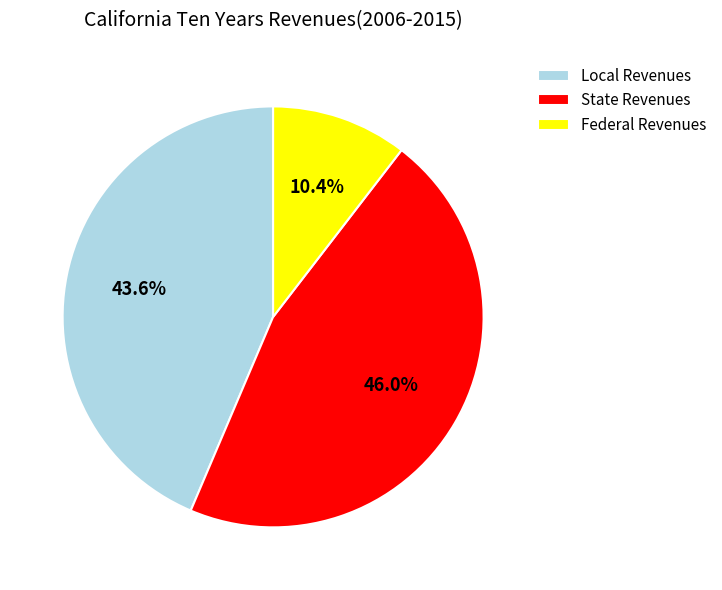

Approximately how many times larger is the value at State Revenues compared to Federal Revenues?

4.4